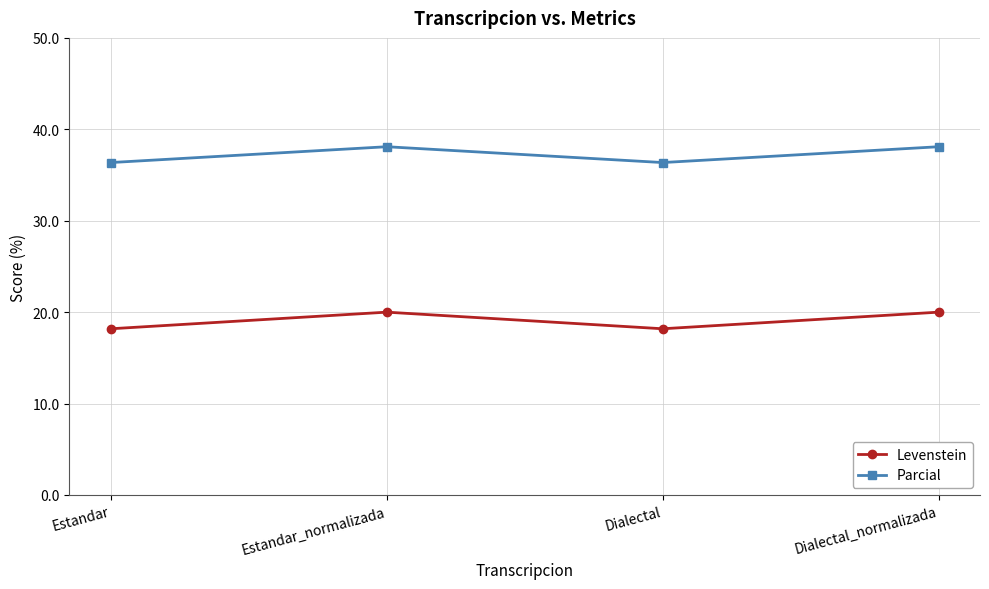

At which category does Parcial reach its first local peak?

Estandar_normalizada